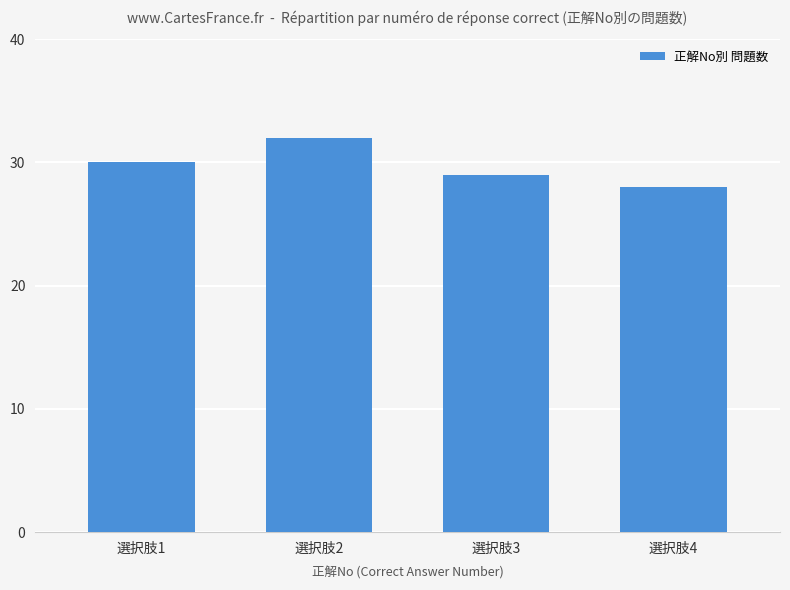

Count the number of data series in this chart.

1